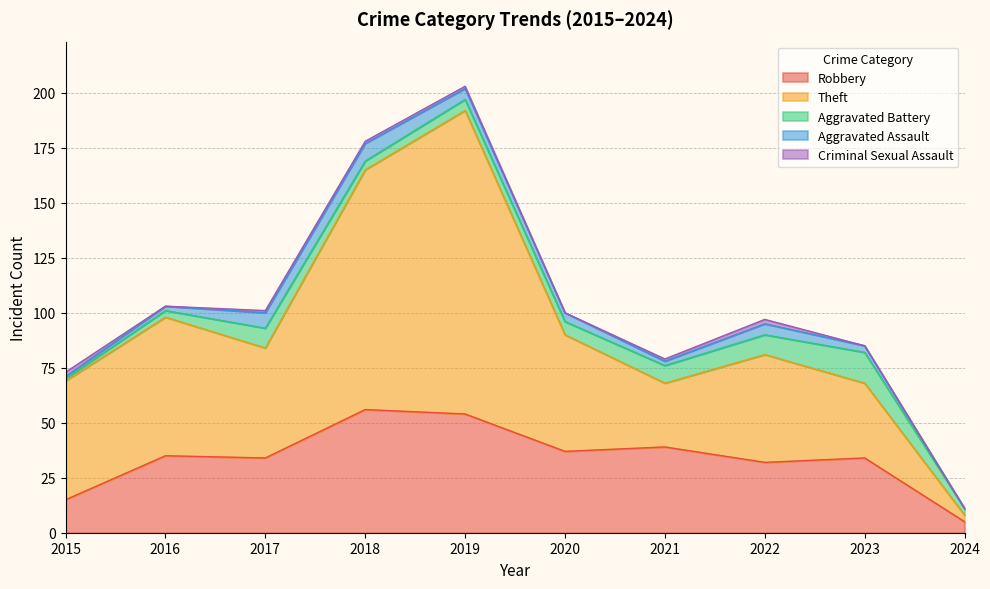

How many lines are shown in the chart?

5